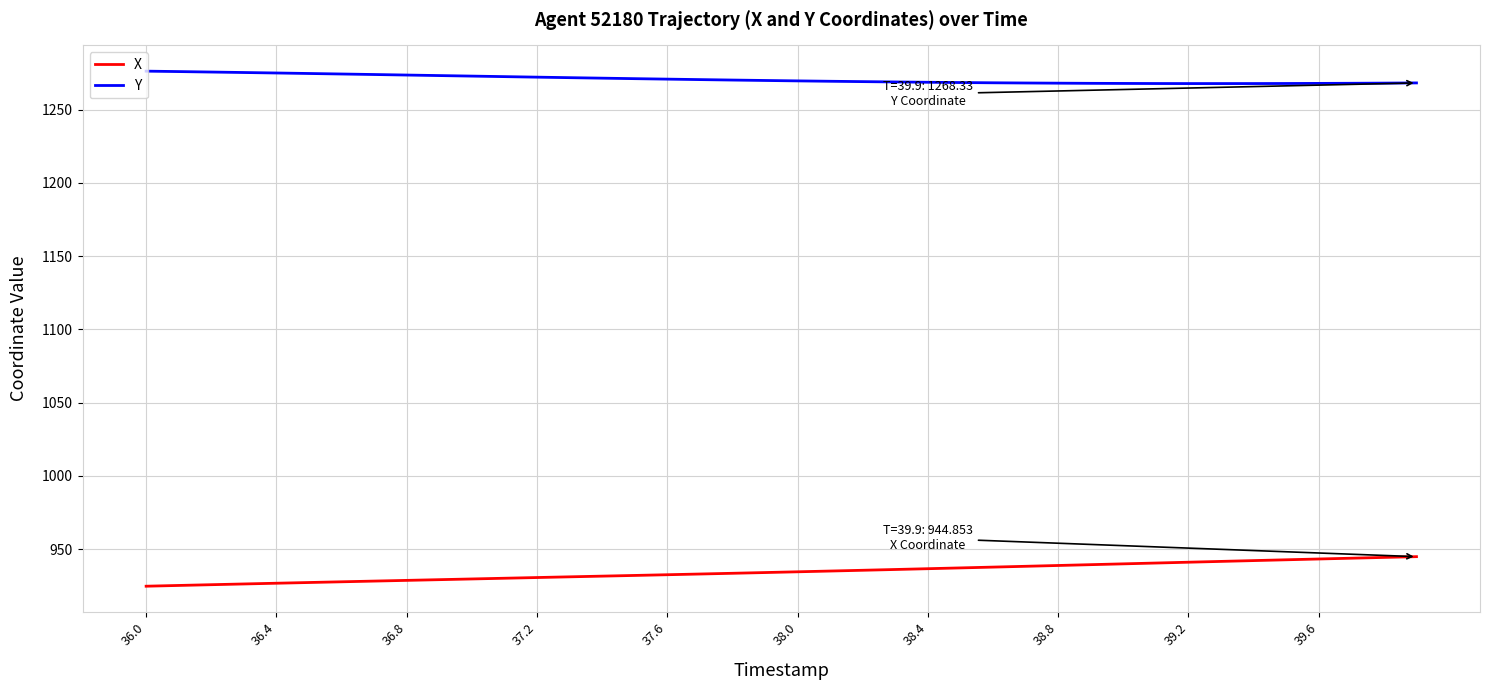

Rank the series by their average value, from lowest to highest.

X, Y